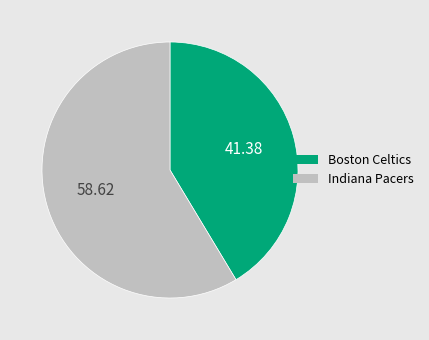

Count the number of slices in the pie.

2